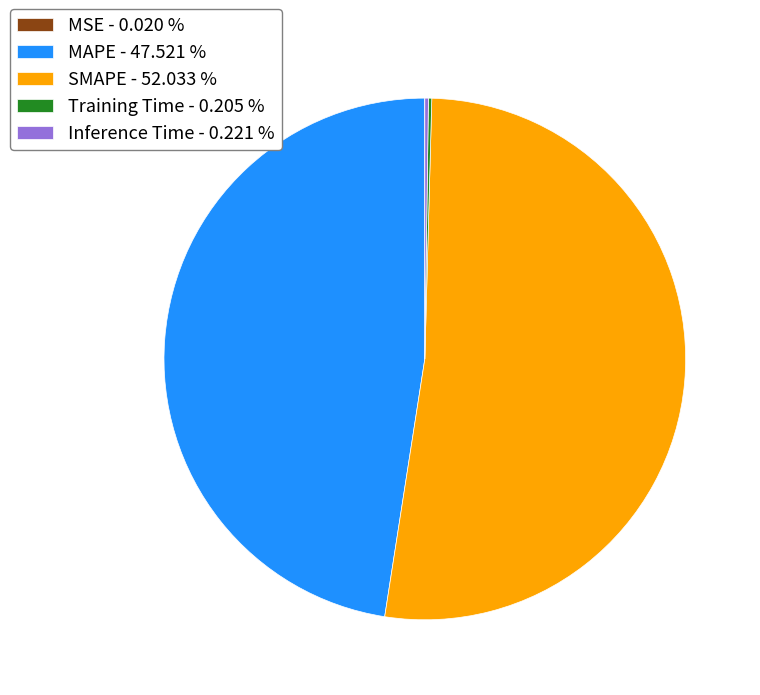

The MAPE slice represents 48% of the pie. True or false?

True